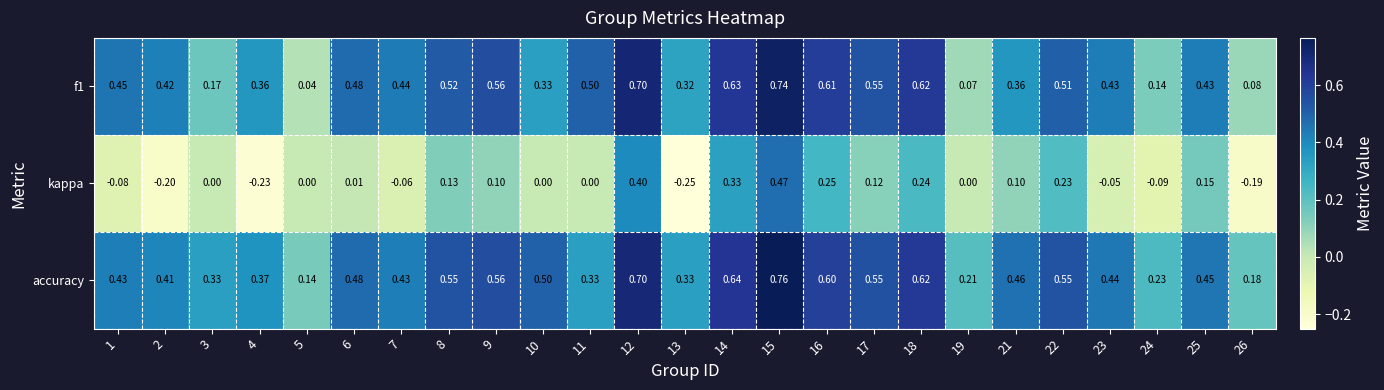

Is the value of accuracy at 22 greater than the value of f1 at 8?

Yes